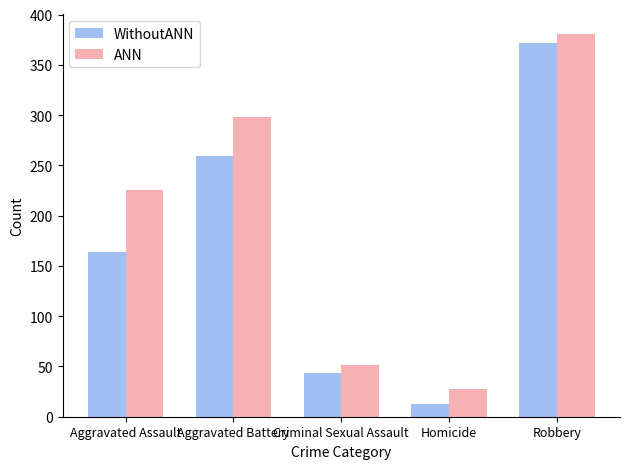

What is the minimum value for WithoutANN?

13